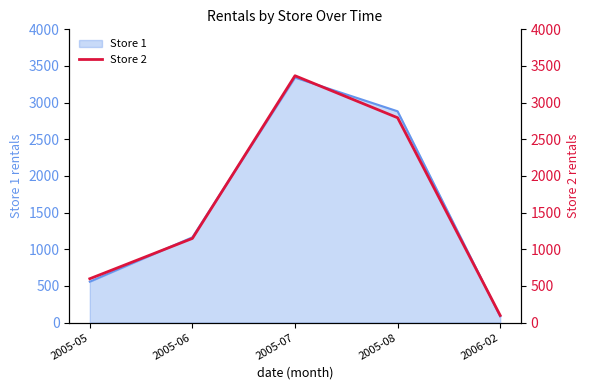

What position from the right is 2005-08?

2